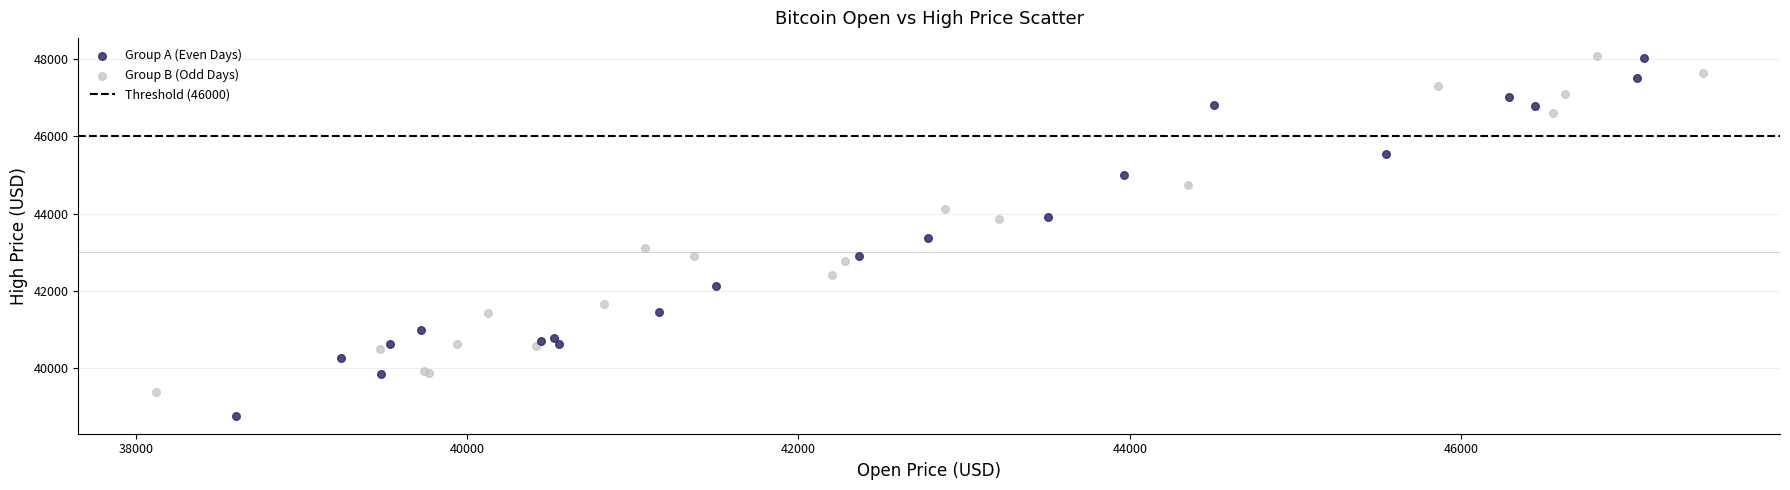

Which series has the widest spread of Y values?

Group A (Even Days)